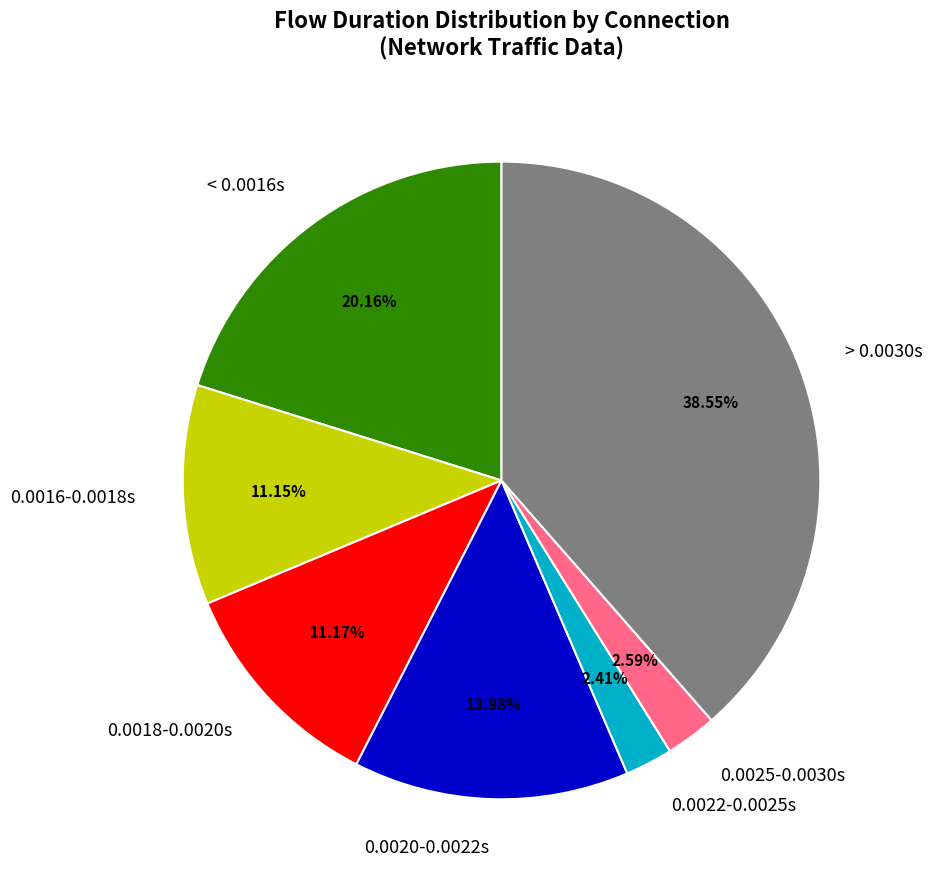

To the nearest percent, what is the difference between the largest and smallest slice percentages?

36%